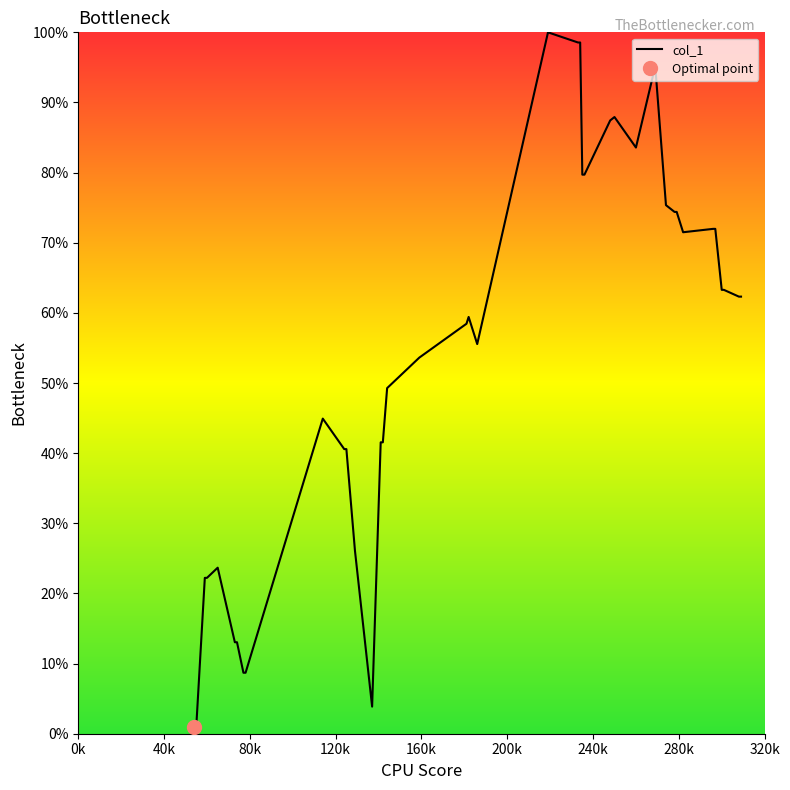

What is the average value?

53.3